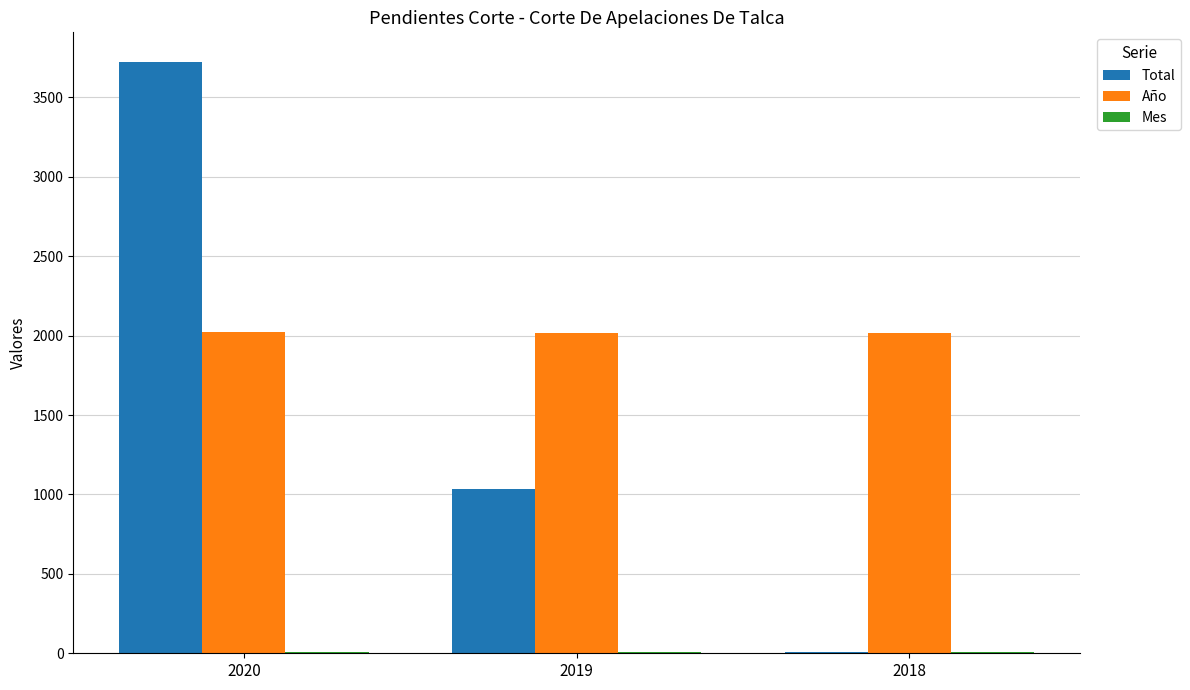

What is the greatest value displayed?

3723